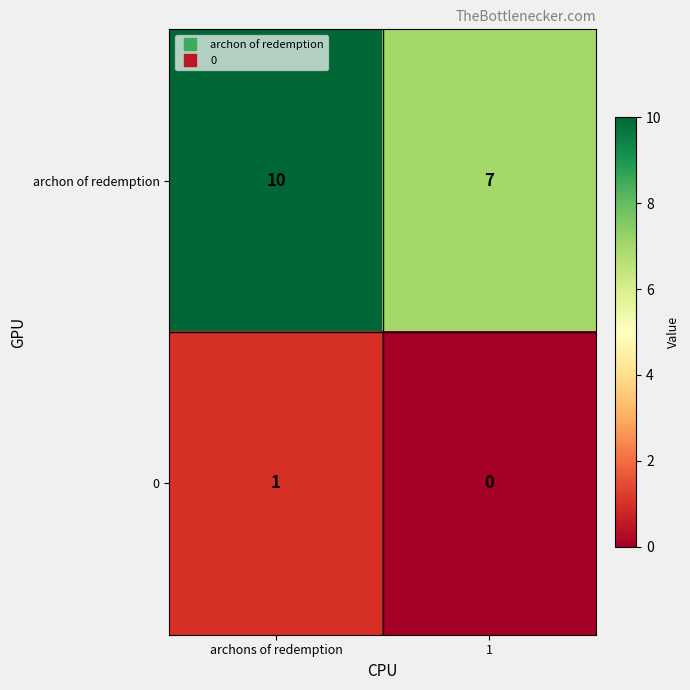

What is the greatest value displayed?

10